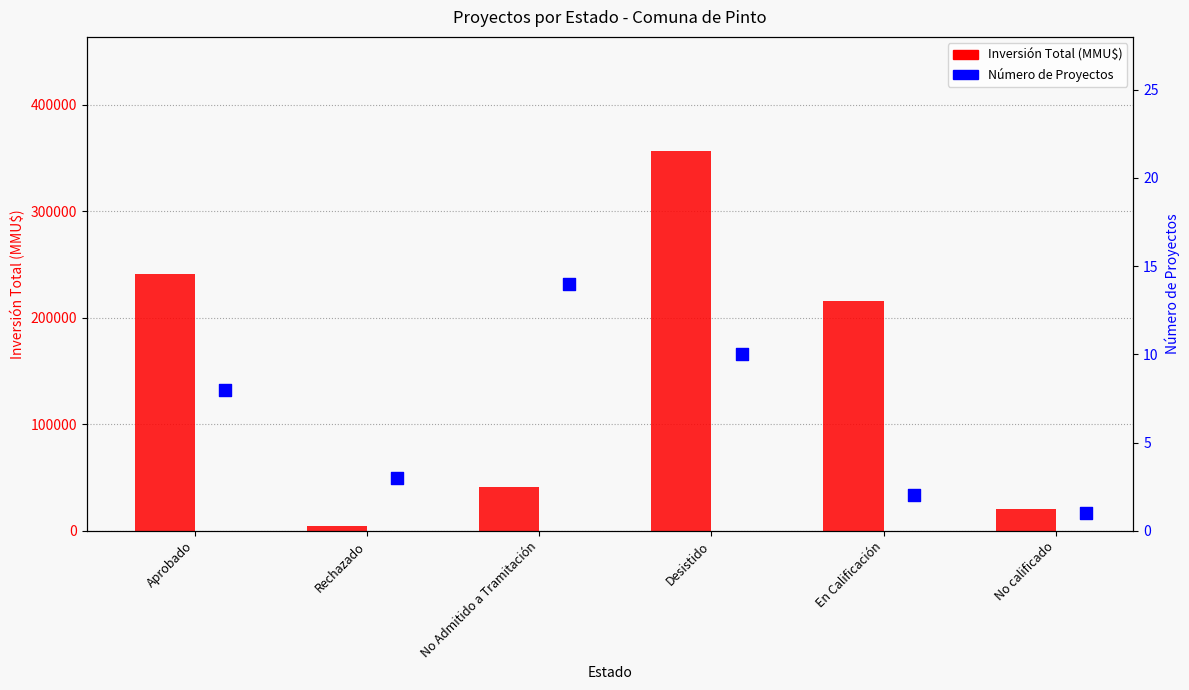

Is the value of Inversión Total (MMU$) at No Admitido a Tramitación greater than the value of Número de Proyectos at En Calificación?

Yes